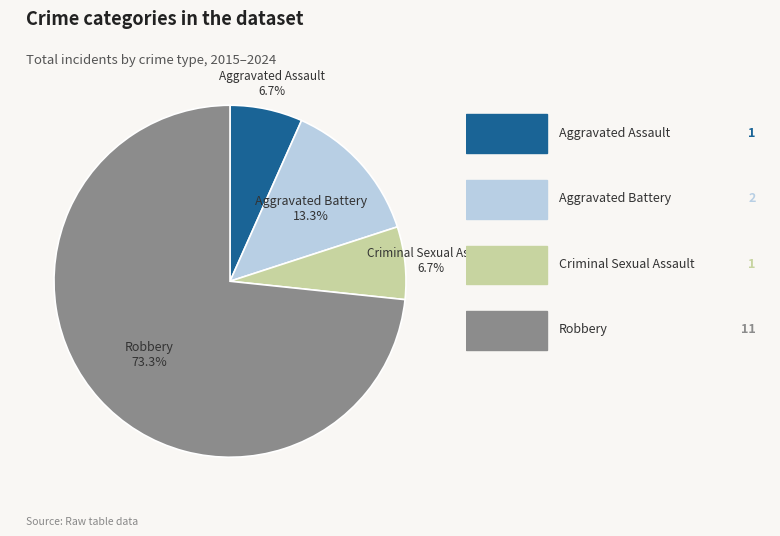

Is there a majority slice in this chart?

Yes